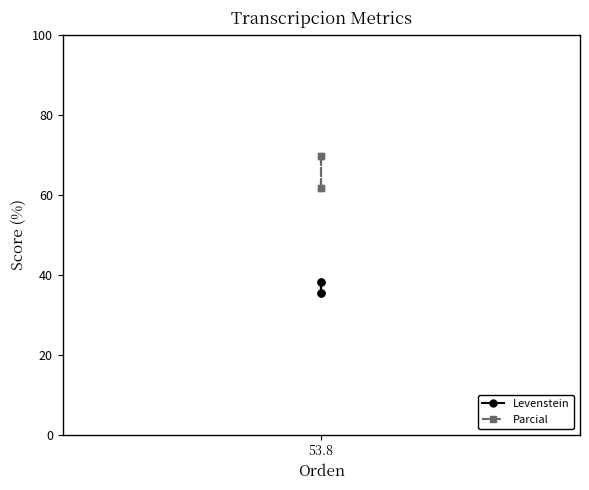

What are all the series names shown in the legend?

Levenstein, Parcial